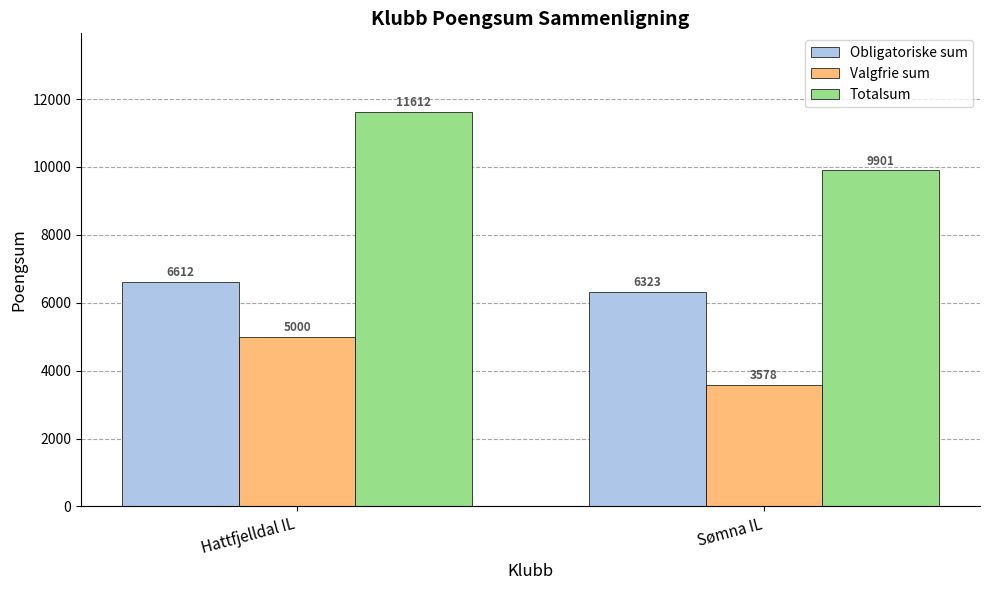

How many data points in Obligatoriske sum are less than 6612?

1